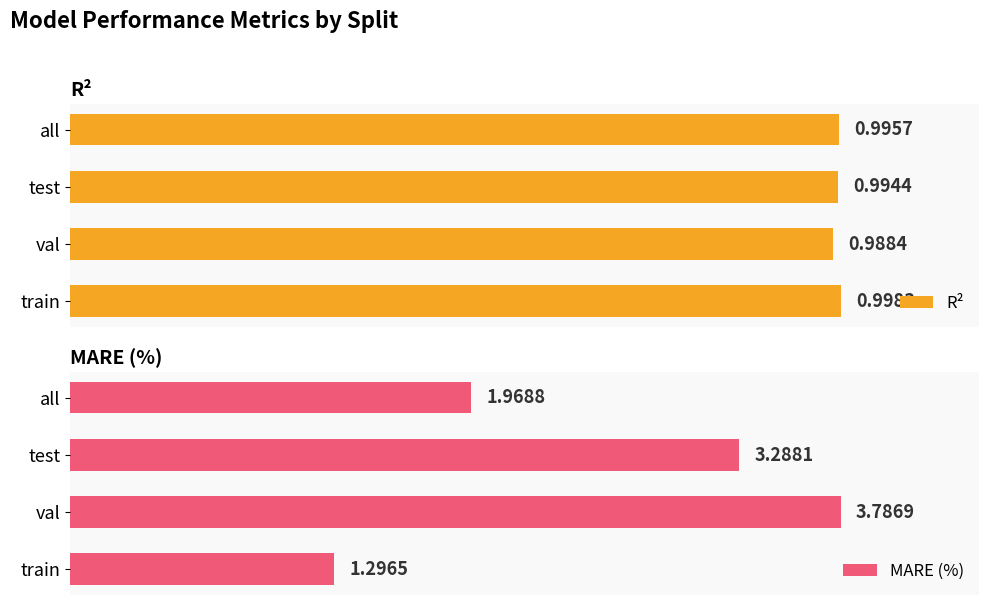

How many bars are there in total?

8